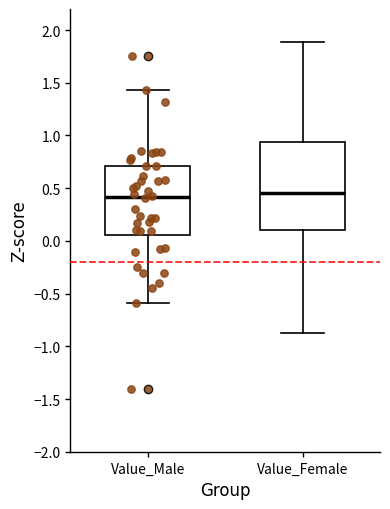

Comparing the boxes themselves (not the whiskers), which one is the tallest?

Value_Female